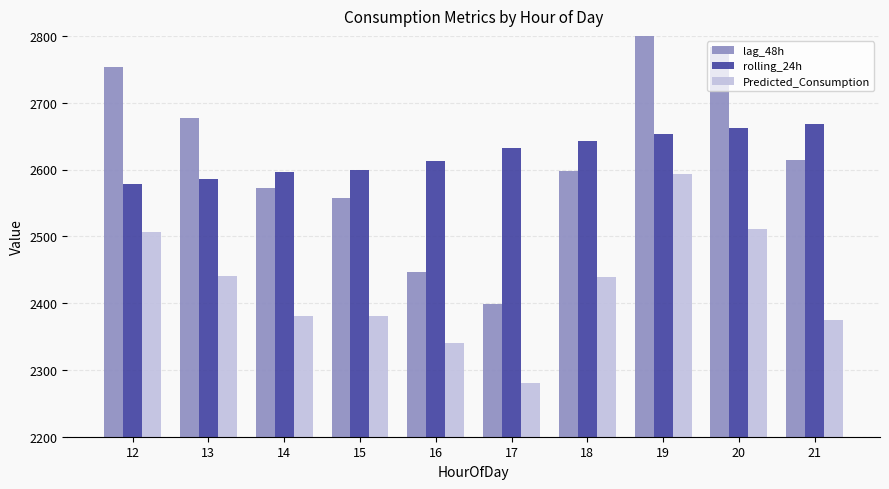

Between 15 and 16, which is larger?

15